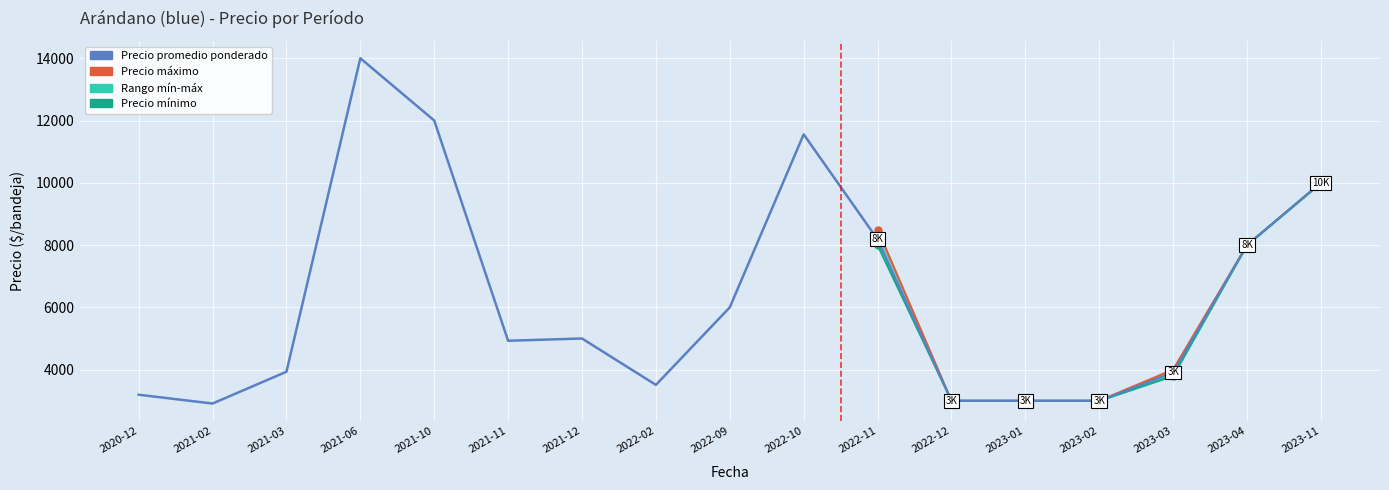

True or false: Precio mínimo and Precio máximo intersect in this chart.

False